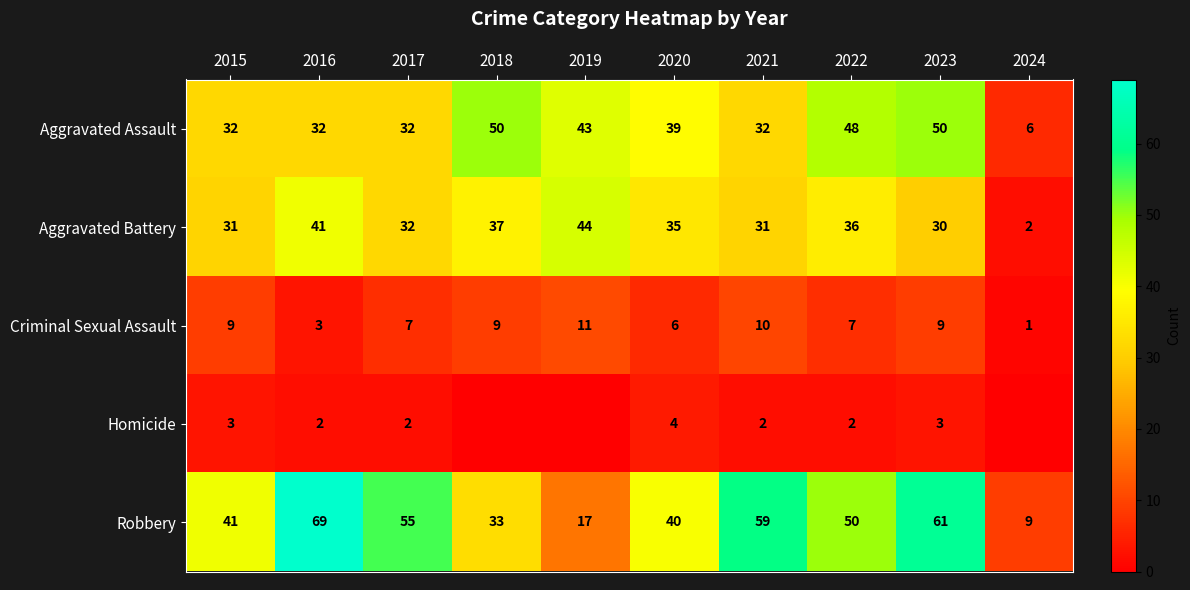

What is the difference between the maximum and minimum values in the Aggravated Assault series?

44